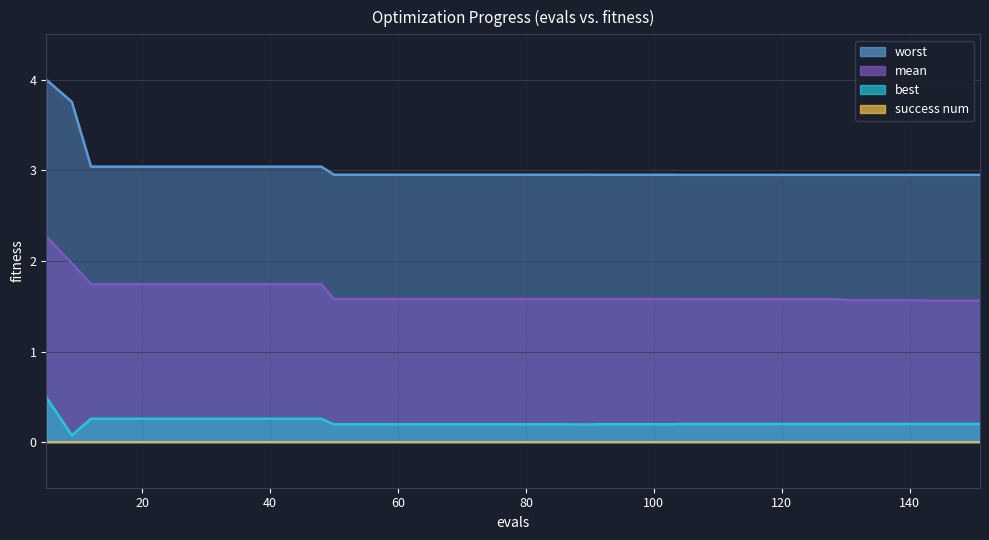

Which series has the widest spread of values?

worst